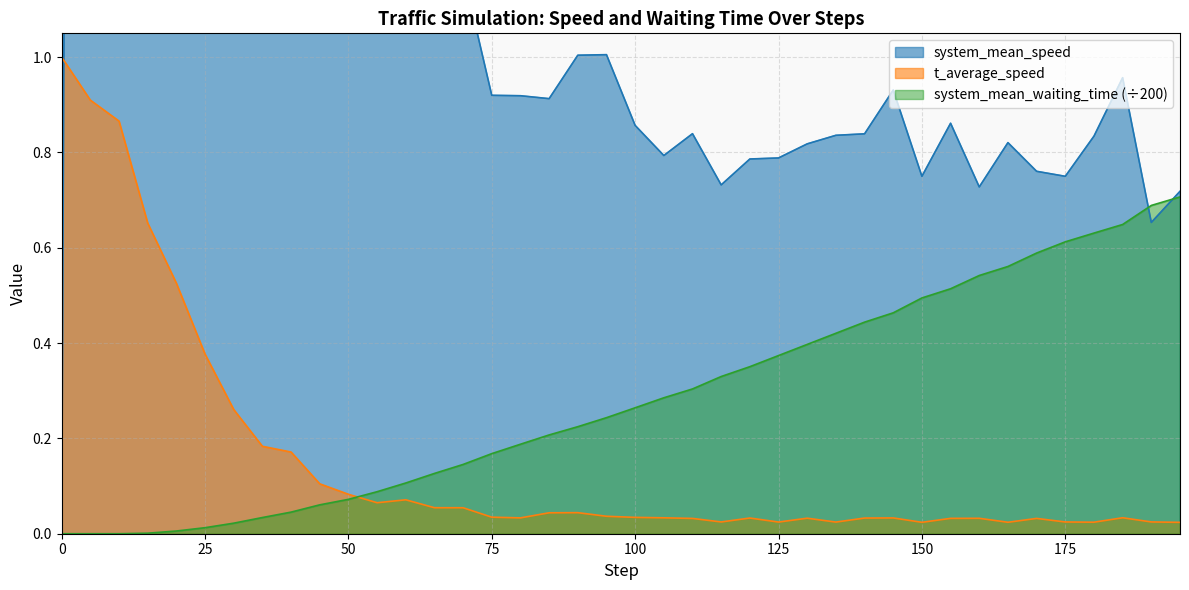

How many times do system_mean_speed and t_average_speed cross each other?

1